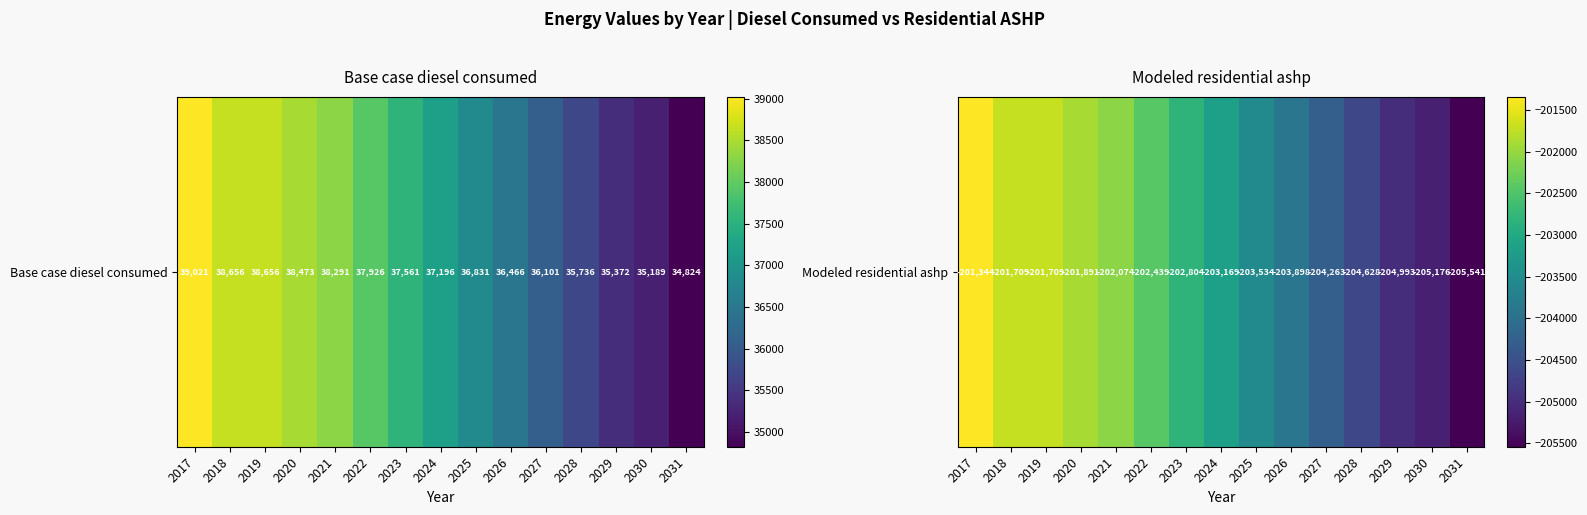

Rank the categories by value from lowest to highest.

2031, 2030, 2029, 2028, 2027, 2026, 2025, 2024, 2023, 2022, 2021, 2020, 2018, 2019, 2017